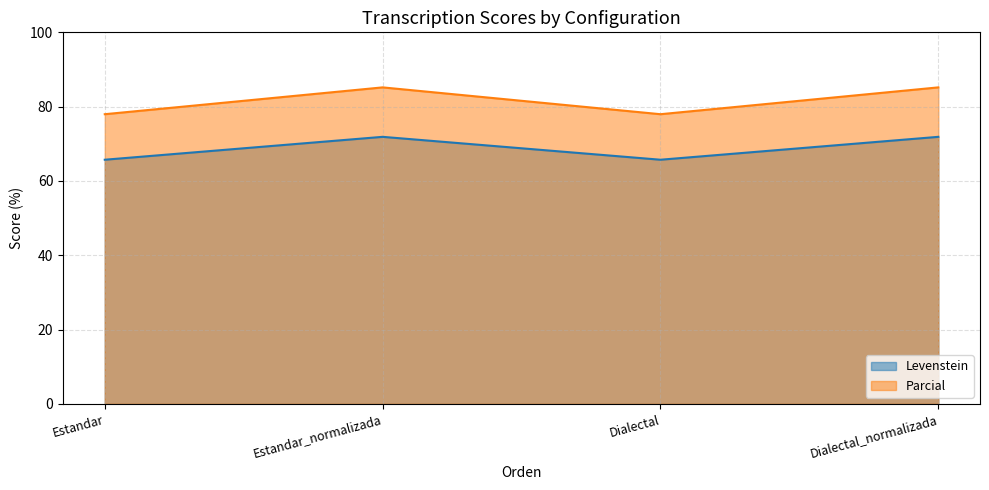

Count the number of categories in the chart.

4